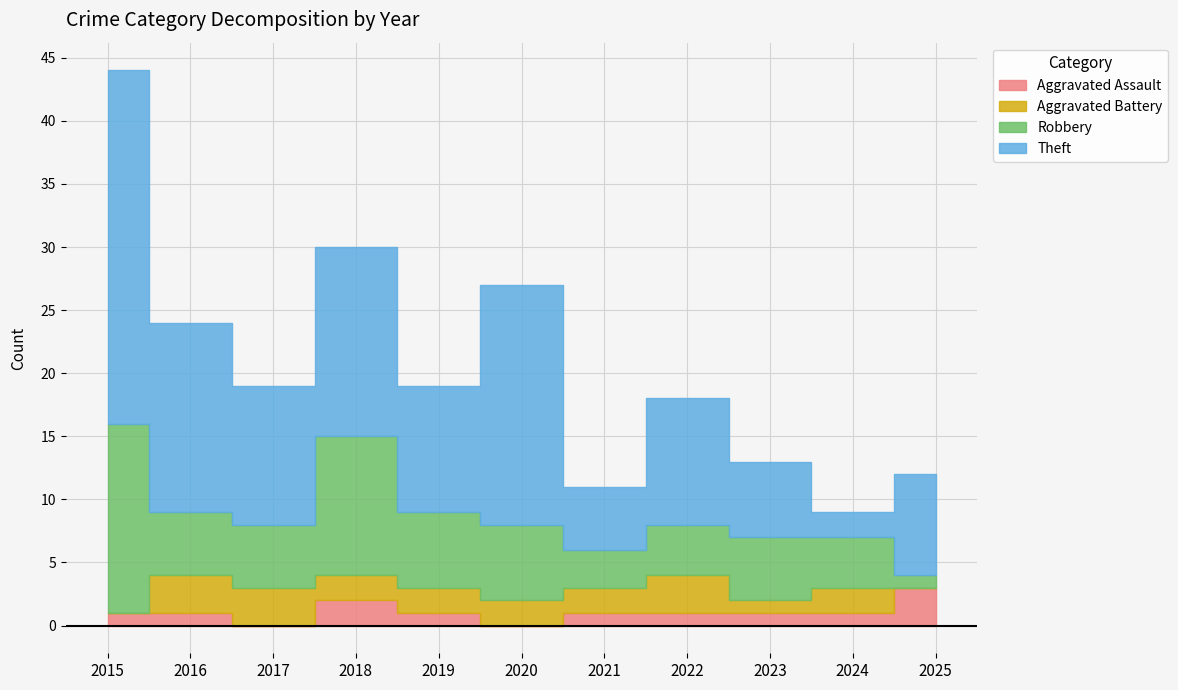

True or false: Aggravated Assault and Aggravated Battery intersect in this chart.

True